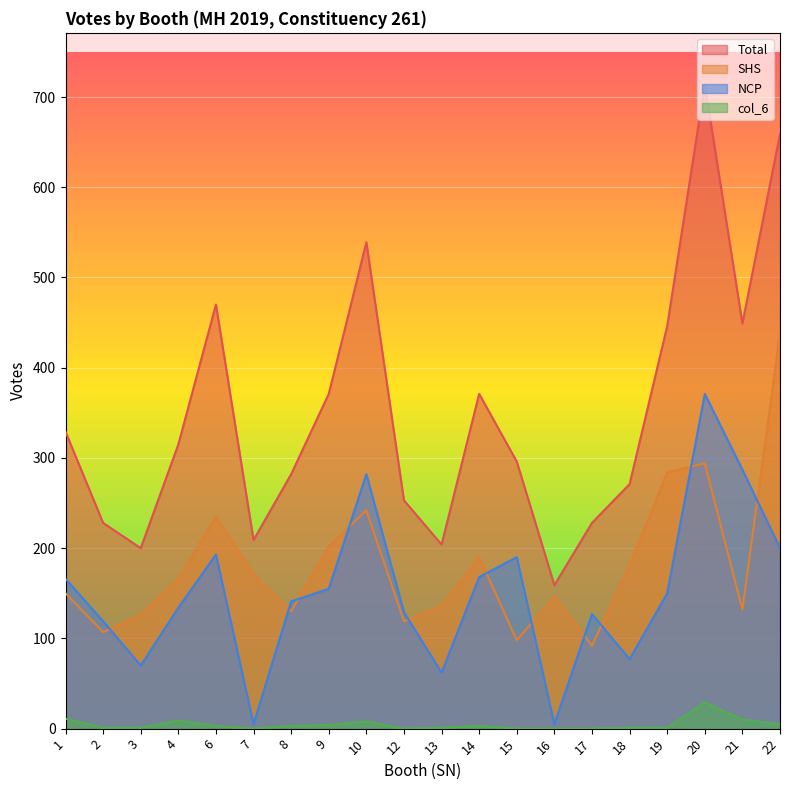

Reading left to right, what are all the values shown in this chart?

Total: 1=329	2=228	3=200	4=315	6=470	7=209	8=282	9=371	10=539	12=253	13=204	14=371	15=296	16=159	17=228	18=271	19=446	20=714	21=449	22=659
SHS: 1=150	2=107	3=126	4=166	6=235	7=171	8=130	9=202	10=242	12=119	13=136	14=190	15=98	16=146	17=92	18=181	19=284	20=294	21=132	22=438
NCP: 1=166	2=119	3=70	4=134	6=193	7=5	8=141	9=155	10=282	12=129	13=62	14=168	15=190	16=5	17=127	18=77	19=150	20=371	21=287	22=200
col_6: 1=11	2=1	3=1	4=9	6=3	7=0	8=3	9=4	10=8	12=0	13=1	14=3	15=0	16=0	17=0	18=1	19=1	20=29	21=10	22=5